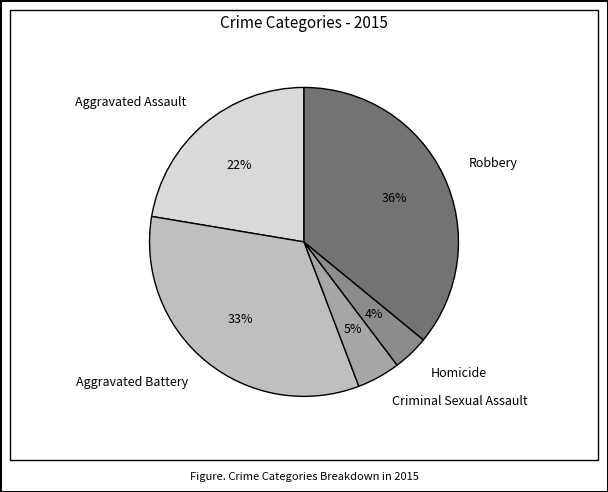

Do Criminal Sexual Assault and Aggravated Assault together represent more than half of the pie?

No